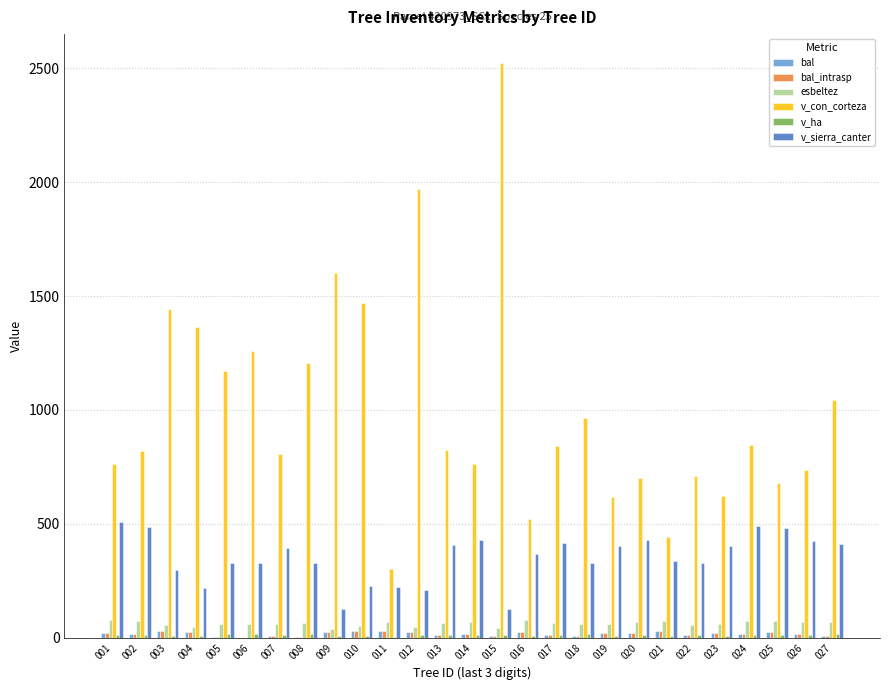

Is the value of v_sierra_canter at 002 greater than the value of esbeltez at 026?

Yes